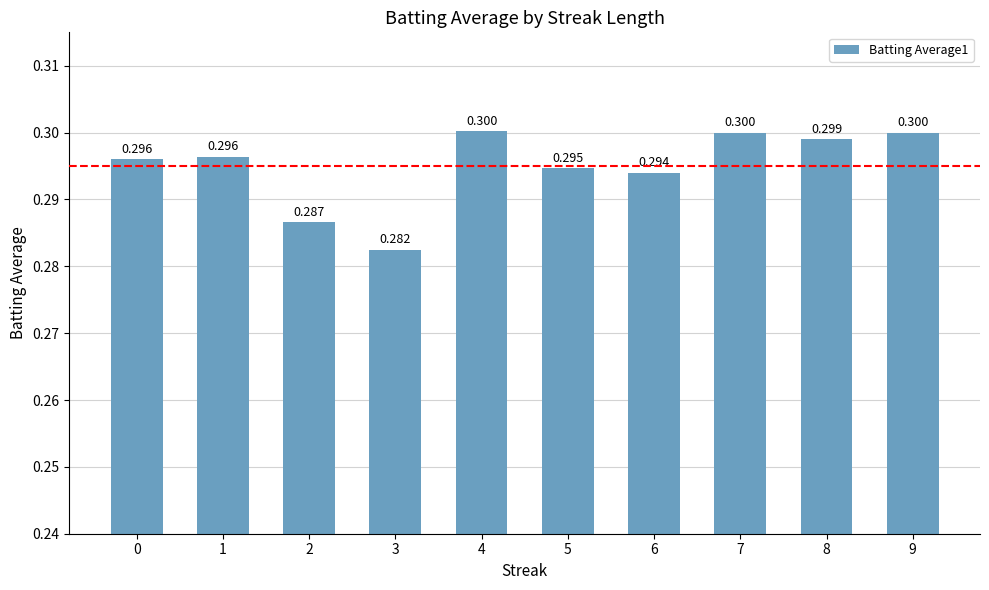

Reading left to right, transcribe all the data shown in this chart.

0.3	0.3	0.3	0.3	0.3	0.3	0.3	0.3	0.3	0.3